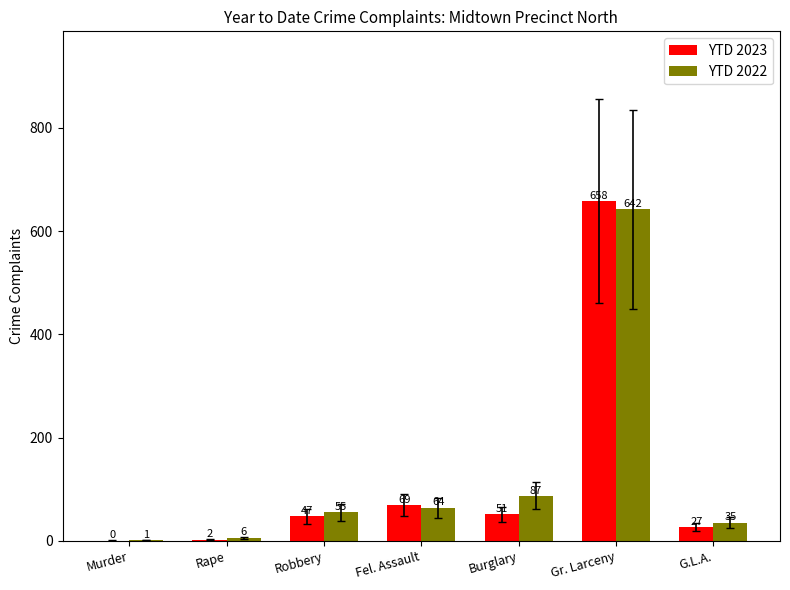

What is the sum of all YTD 2022 values?

890